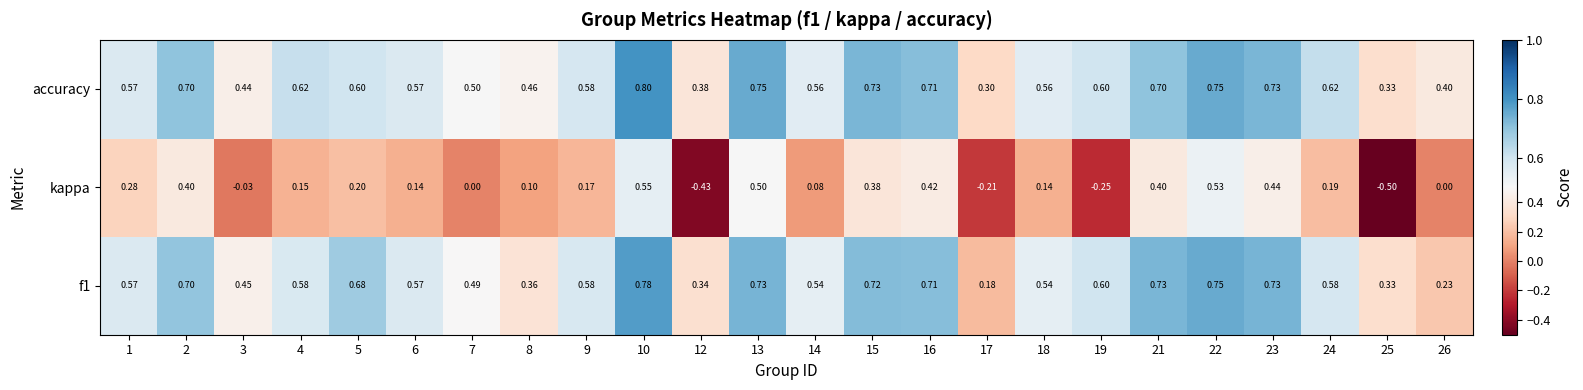

Which series has the largest range (max minus min)?

kappa